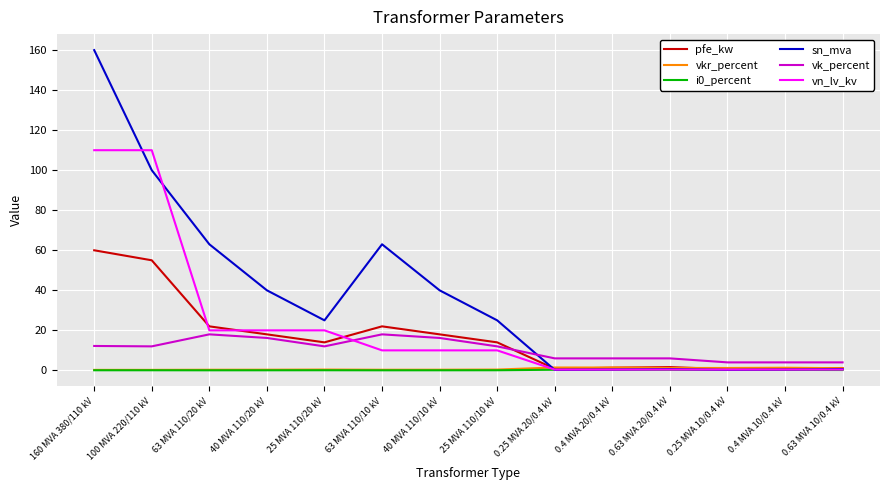

Between 63 MVA 110/10 kV and 0.25 MVA 10/0.4 kV, which series saw the biggest shift?

sn_mva